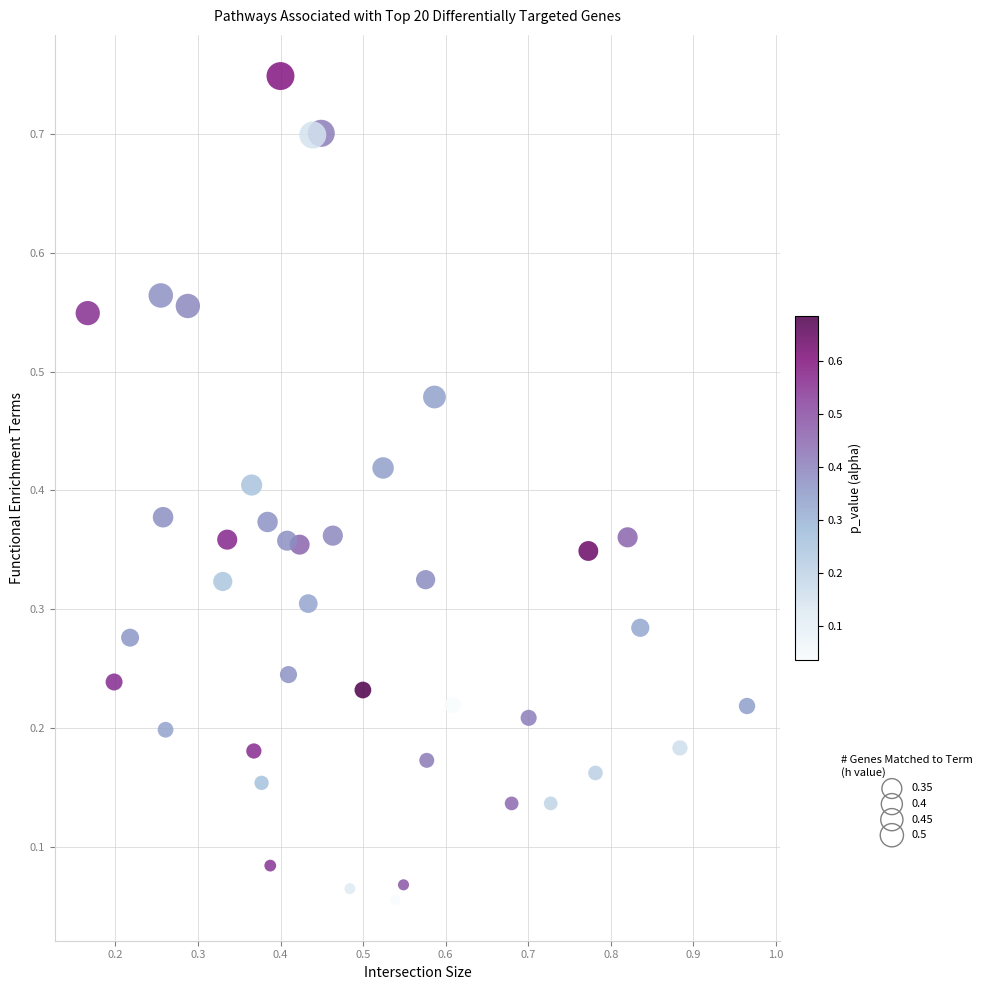

What is the range of X values (max minus min)?

0.8